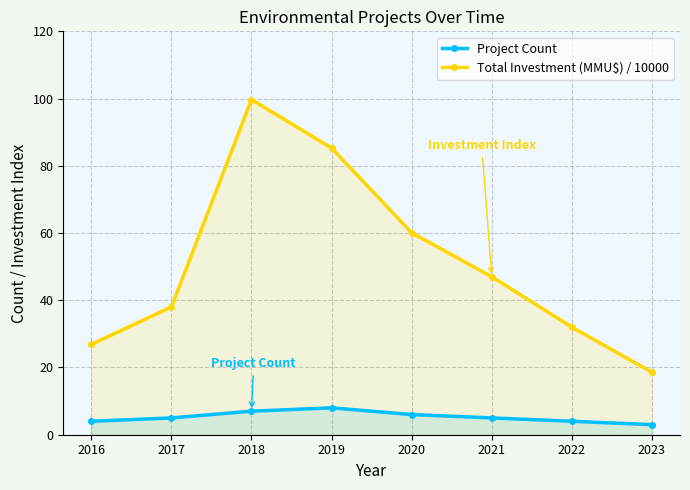

True or false: Project Count and Total Investment (MMU$) / 10000 cross at least once.

False